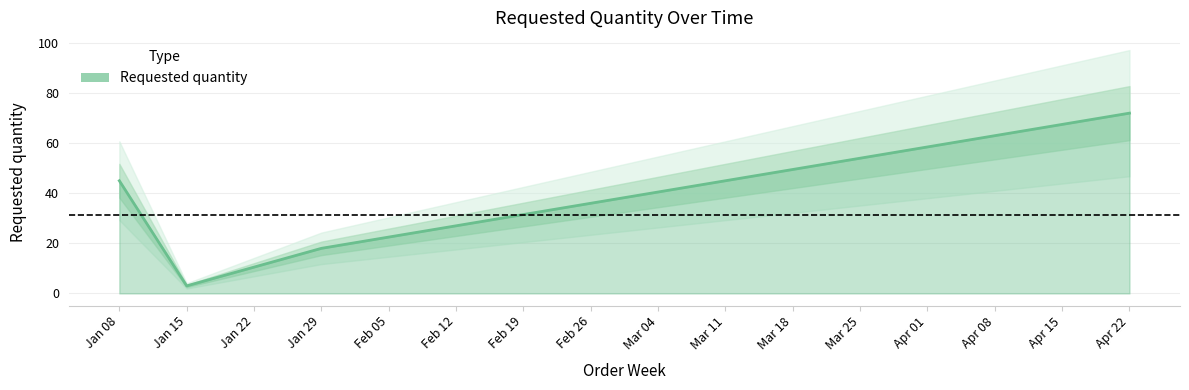

What is the minimum value for Requested quantity?

3